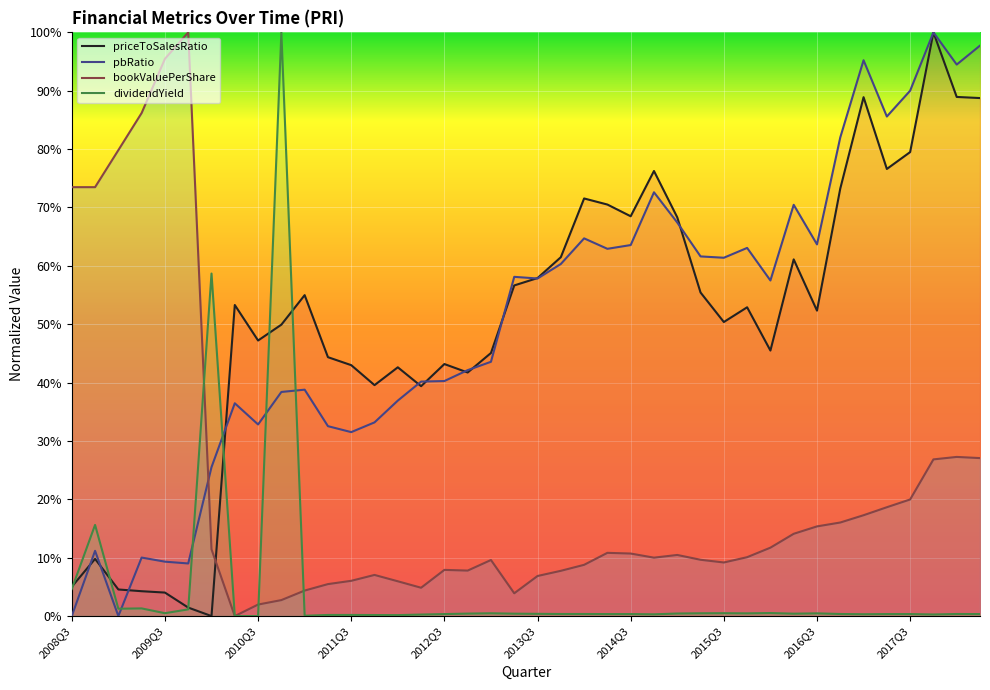

Is it true that dividendYield equals 0.2 at 2012Q1?

True